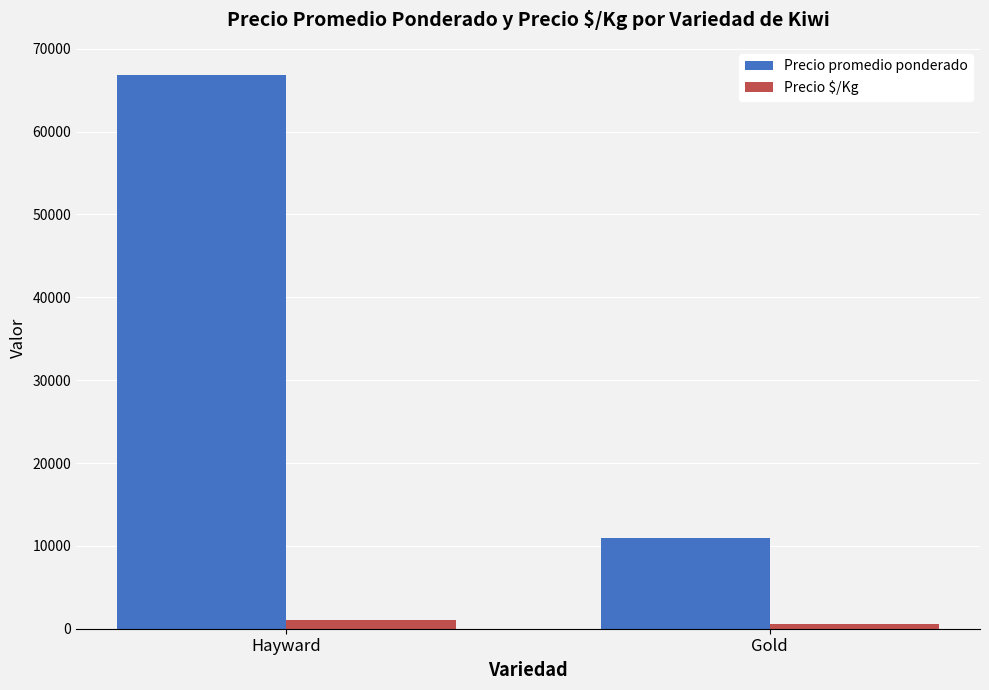

How many bars are there in each group?

2